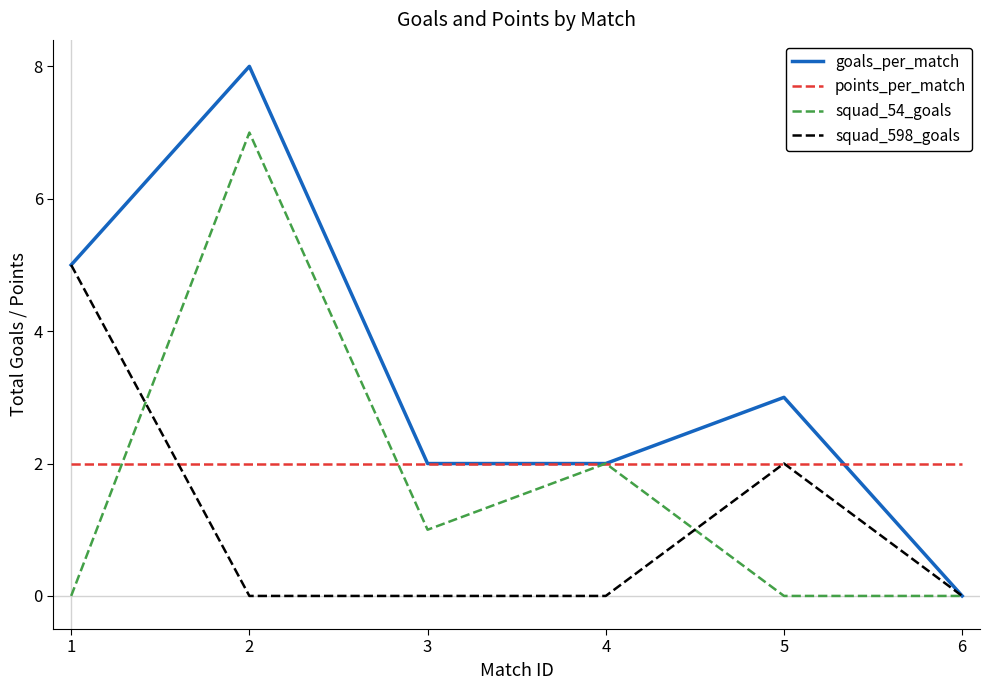

Reading left to right, extract all data points from this chart.

goals_per_match: 5	8	2	2	3	0
points_per_match: 2	2	2	2	2	2
squad_54_goals: 0	7	1	2	0	0
squad_598_goals: 5	0	0	0	2	0